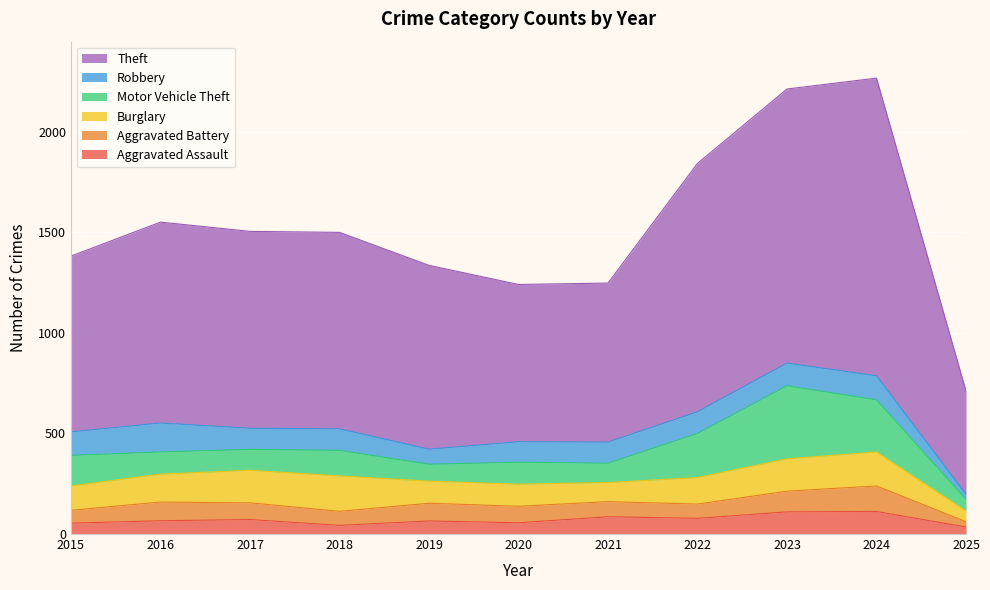

What is the difference between the highest and lowest values at 2022?

1164